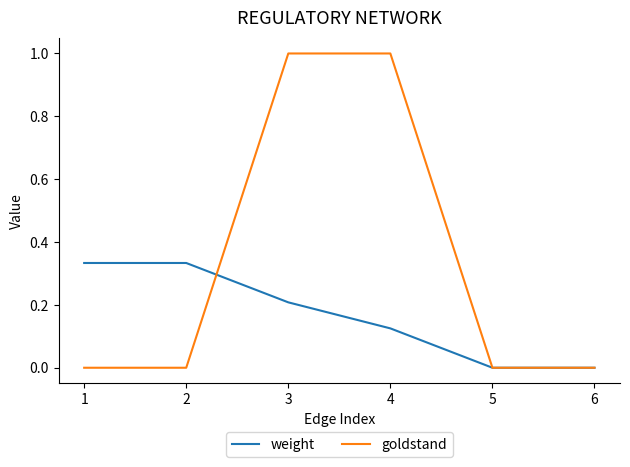

What is the total value across all series at 3?

1.2